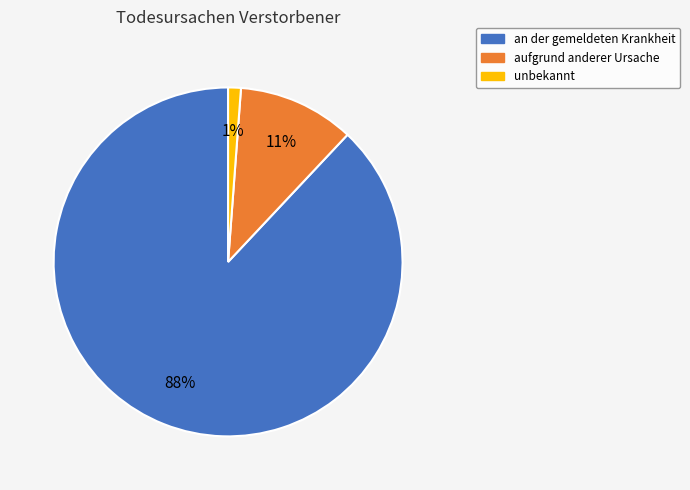

Which category accounts for the majority?

an der gemeldeten Krankheit